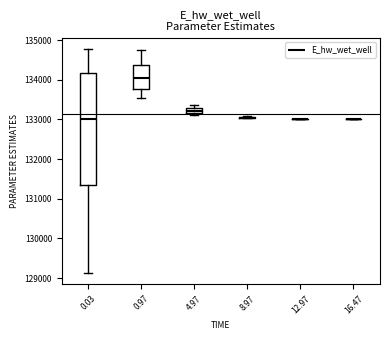

Comparing the boxes themselves (not the whiskers), which one is the tallest?

0.03